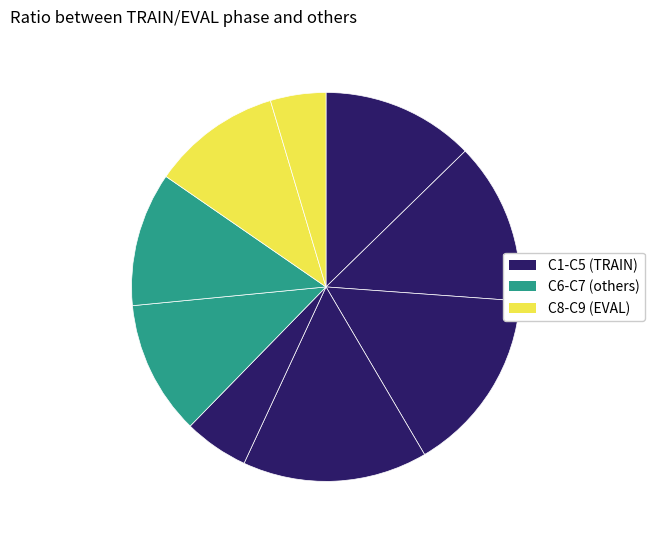

Count the number of slices in the pie.

9